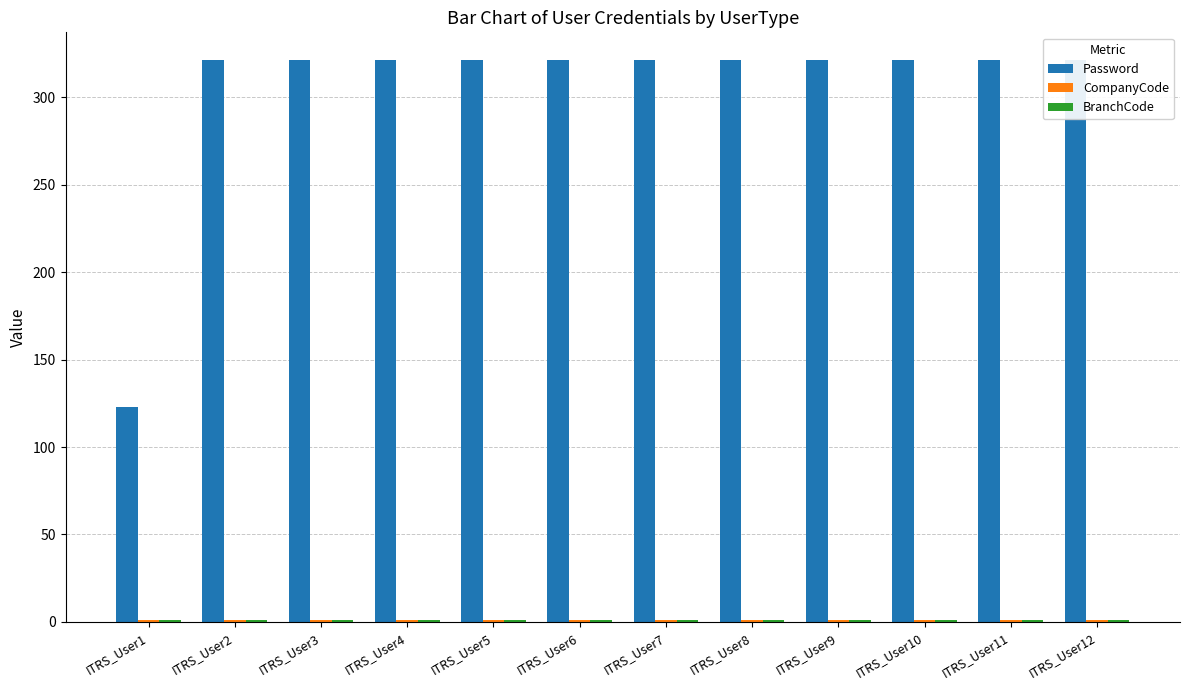

Reading left to right, list all the values displayed in this chart.

Password: ITRS_User1=123	ITRS_User2=321	ITRS_User3=321	ITRS_User4=321	ITRS_User5=321	ITRS_User6=321	ITRS_User7=321	ITRS_User8=321	ITRS_User9=321	ITRS_User10=321	ITRS_User11=321	ITRS_User12=321
CompanyCode: ITRS_User1=1	ITRS_User2=1	ITRS_User3=1	ITRS_User4=1	ITRS_User5=1	ITRS_User6=1	ITRS_User7=1	ITRS_User8=1	ITRS_User9=1	ITRS_User10=1	ITRS_User11=1	ITRS_User12=1
BranchCode: ITRS_User1=1	ITRS_User2=1	ITRS_User3=1	ITRS_User4=1	ITRS_User5=1	ITRS_User6=1	ITRS_User7=1	ITRS_User8=1	ITRS_User9=1	ITRS_User10=1	ITRS_User11=1	ITRS_User12=1